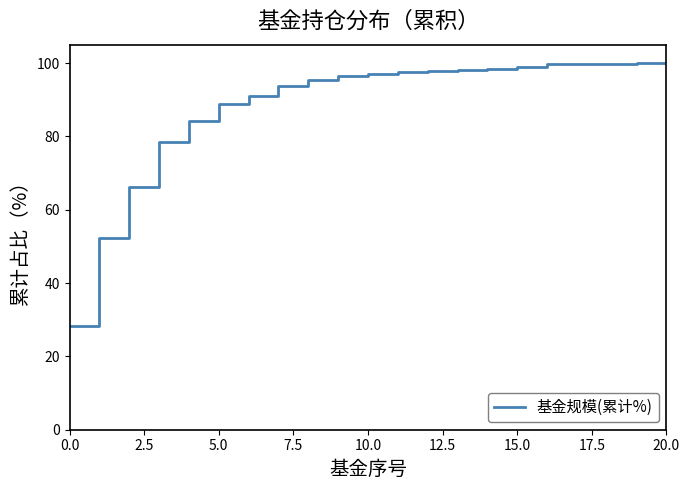

What is the minimum value shown in the chart?

28.2